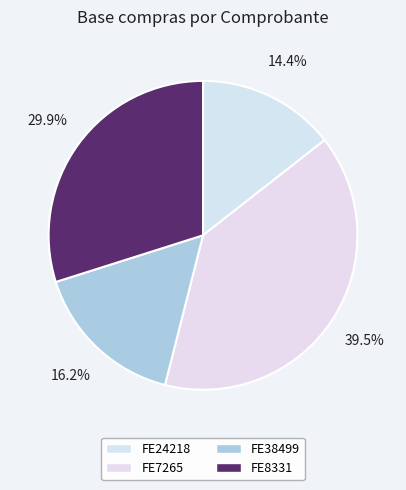

Rank the categories by value from lowest to highest.

FE24218, FE38499, FE8331, FE7265